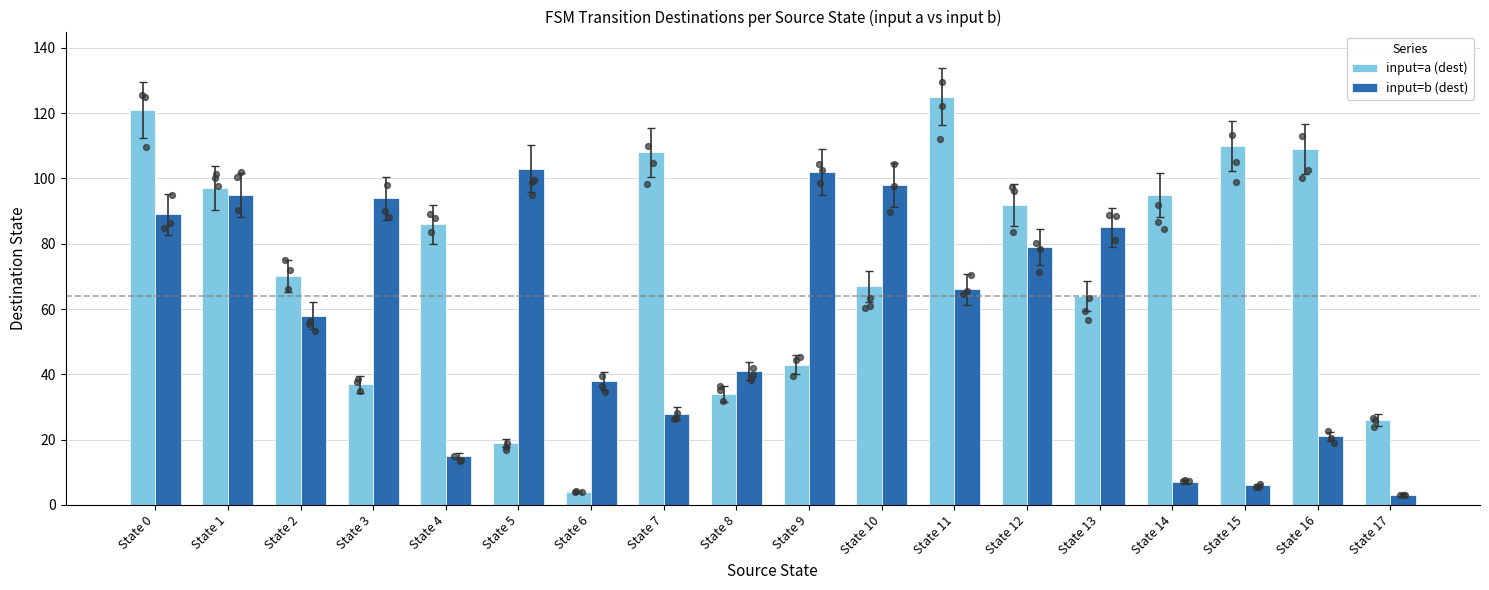

What is the total value across all series at State 10?

165